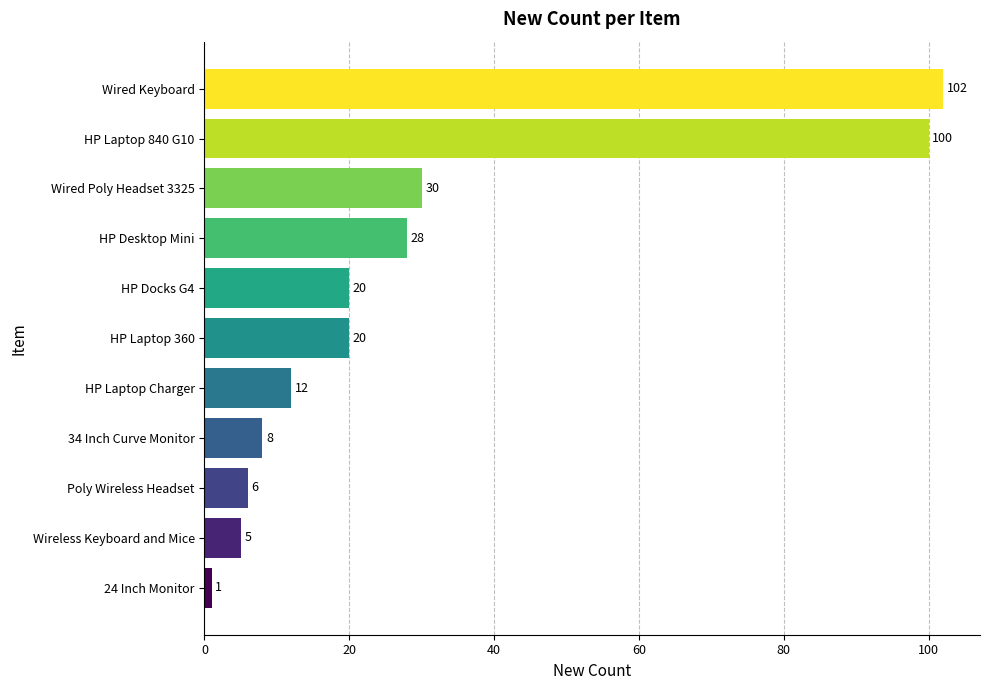

Reading bottom to top, list all the values displayed in this chart.

1	5	6	8	12	20	20	28	30	100	102